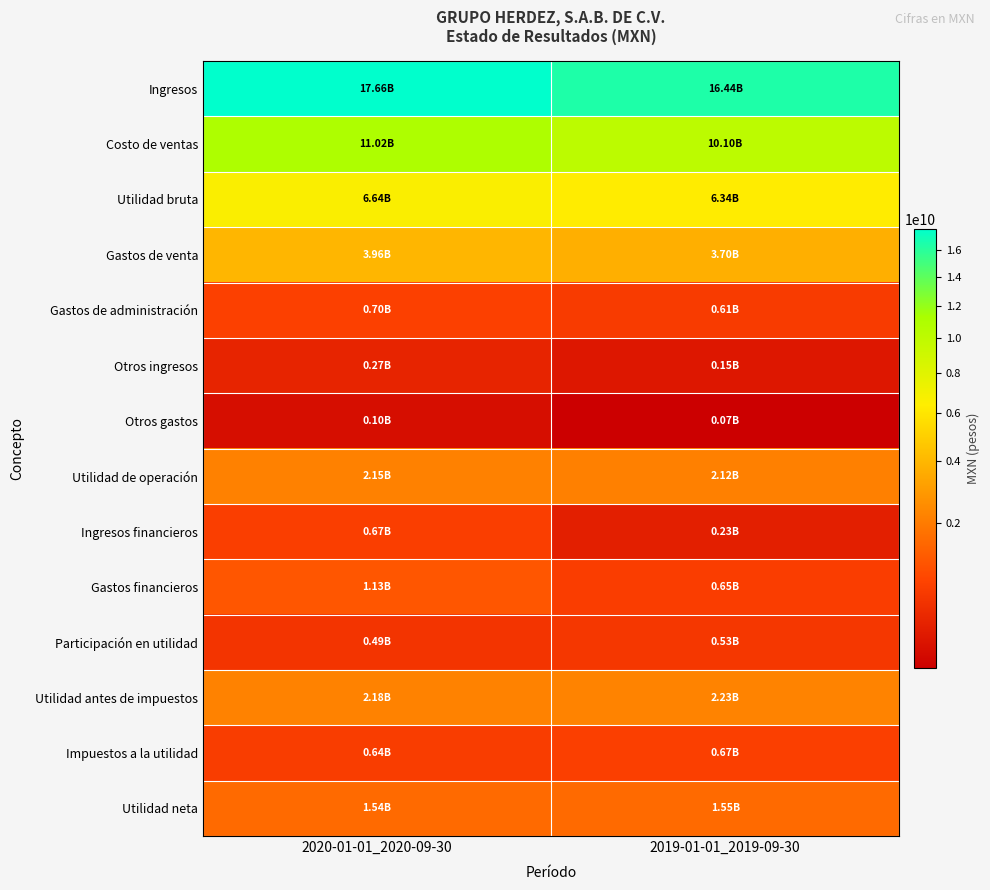

List the series in order of their peak value, highest first.

Ingresos, Costo de ventas, Utilidad bruta, Gastos de venta, Utilidad antes de impuestos, Utilidad de operación, Utilidad neta, Gastos financieros, Gastos de administración, Impuestos a la utilidad, Ingresos financieros, Participación en utilidad, Otros ingresos, Otros gastos